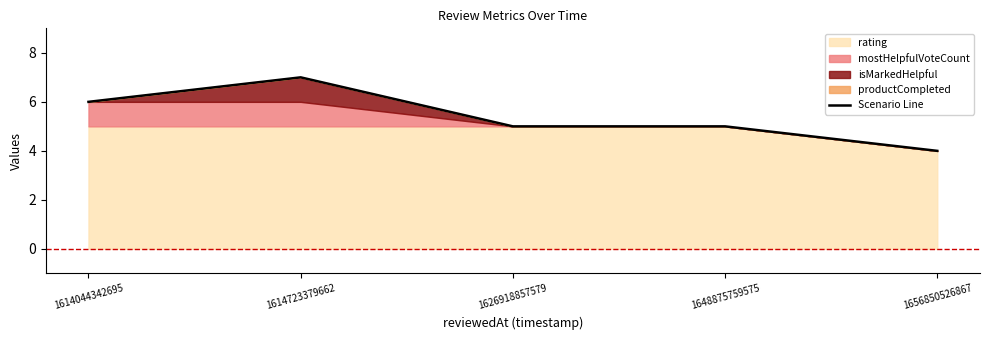

What is the value of the 4th point from the left?

5